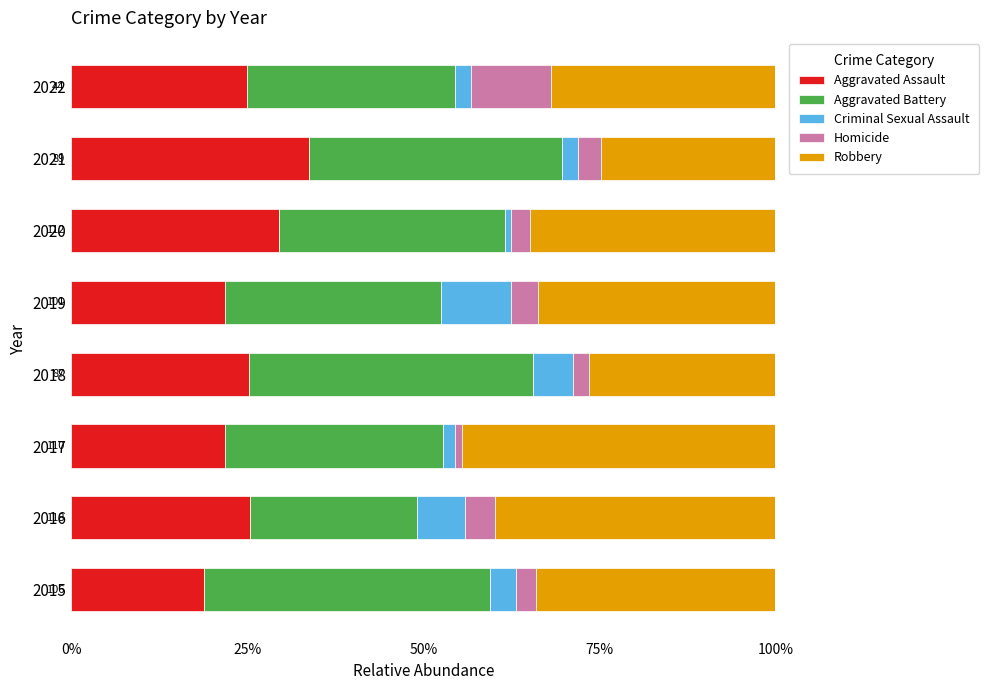

What is the total value across all series at 2021?

100.0